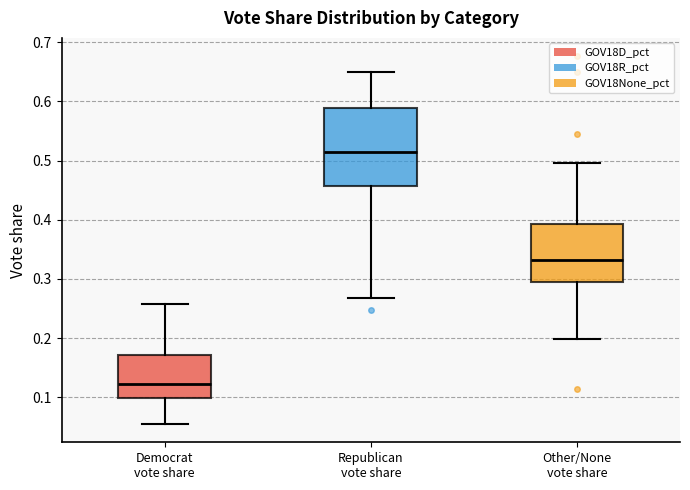

Which box has the highest median line?

Republican vote share